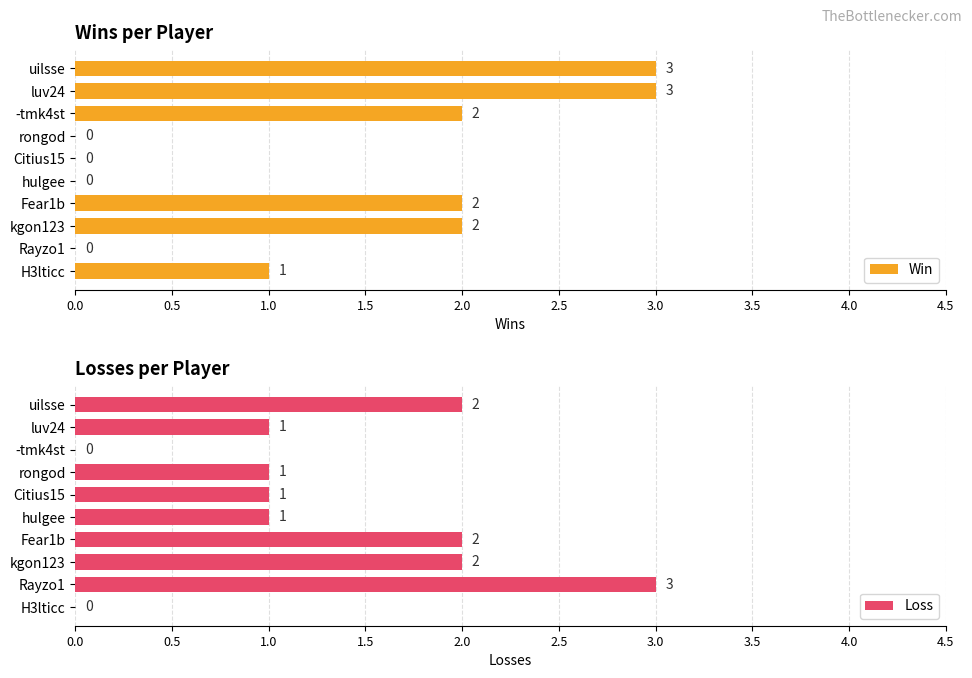

Reading left to right, extract all data points from this chart.

Win: 1	0	2	2	0	0	0	2	3	3
Loss: 0	3	2	2	1	1	1	0	1	2